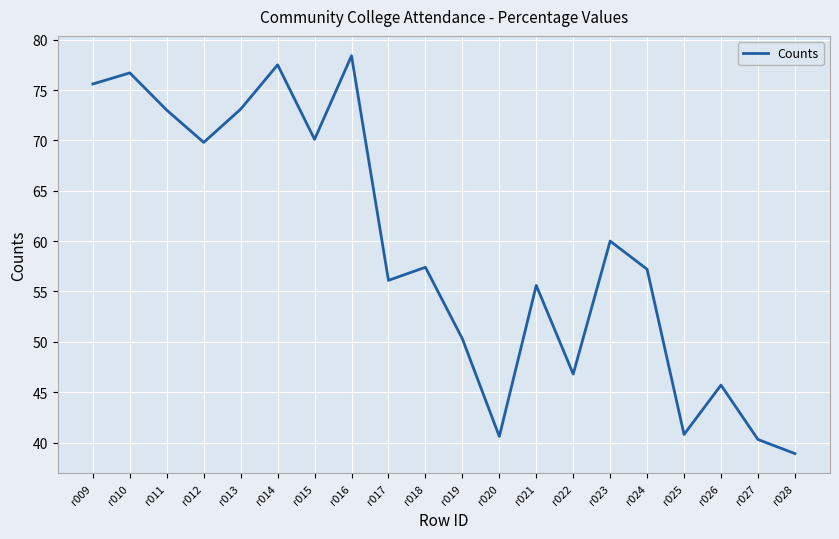

True or false: the data shows 10.9 at r020.

False